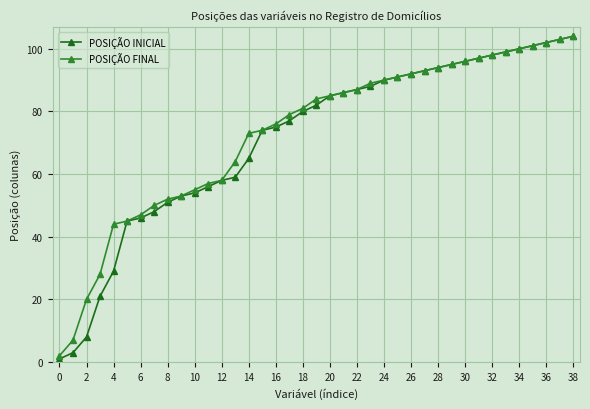

Which series has the widest spread of values?

POSIÇÃO INICIAL